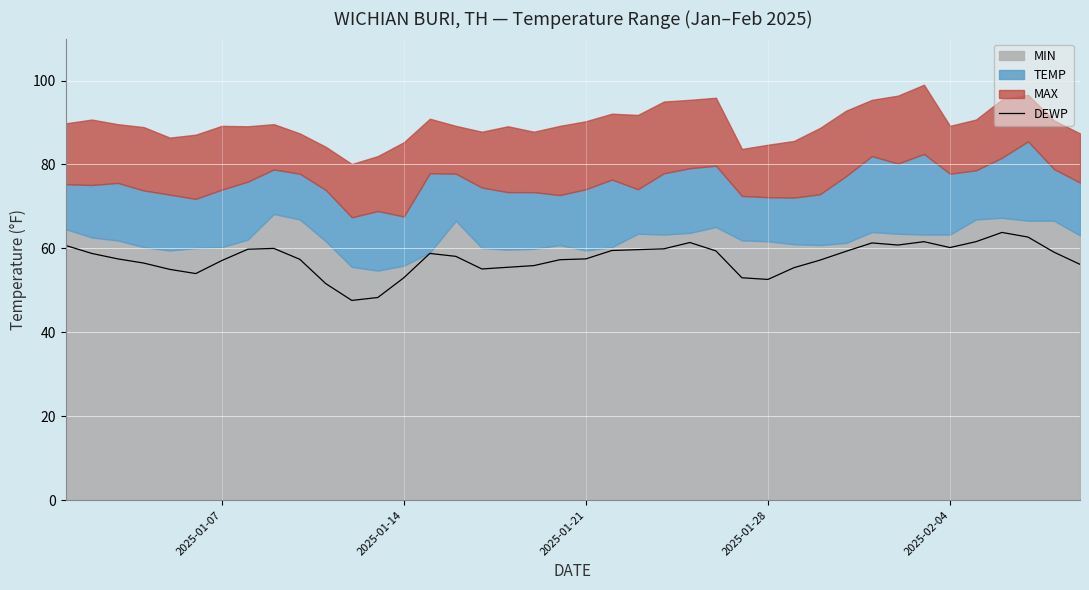

Is it true that DEWP equals 12.1 at 2025-01-07?

False